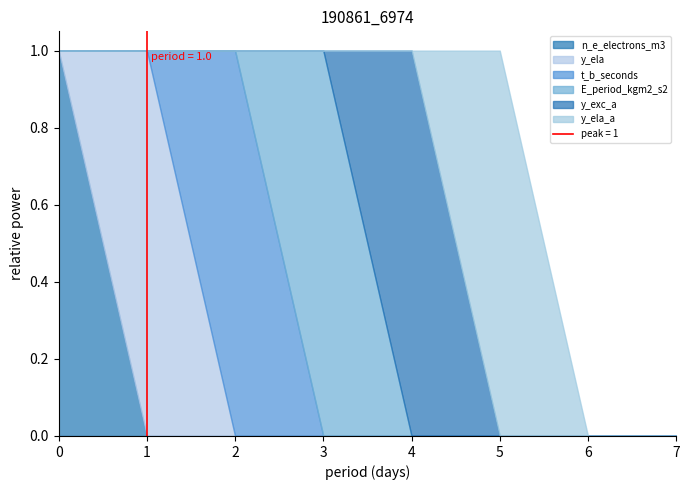

How many lines are shown in the chart?

6